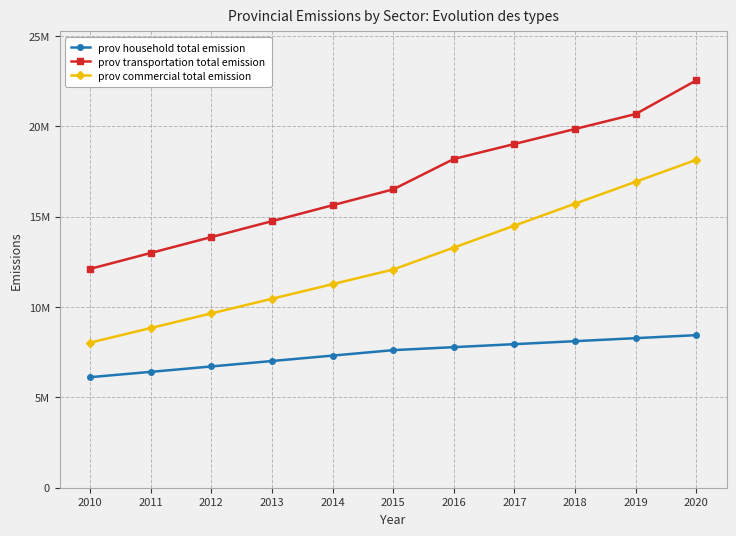

At how many categories does at least one series exceed 15332888?

7